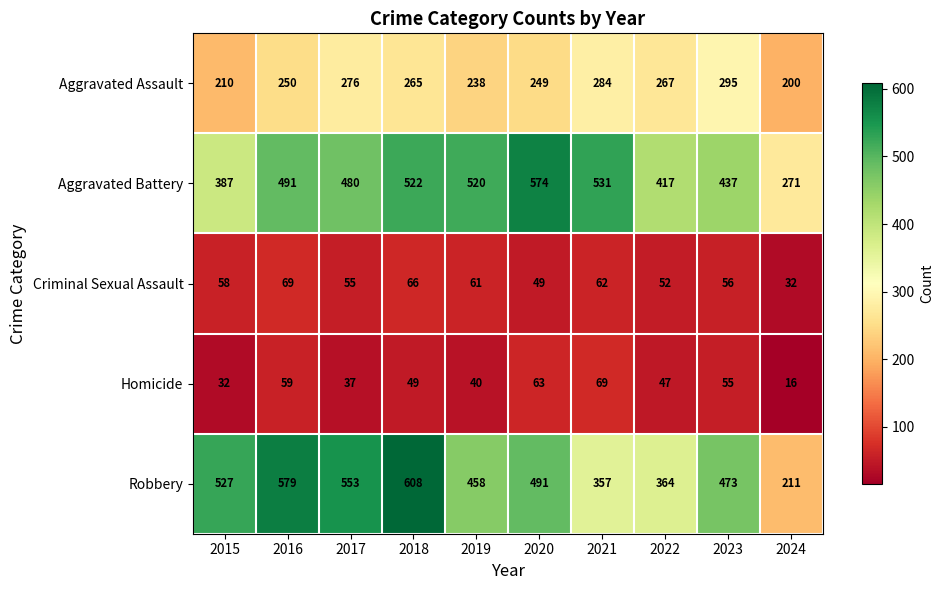

What is the average value of the Robbery series?

462